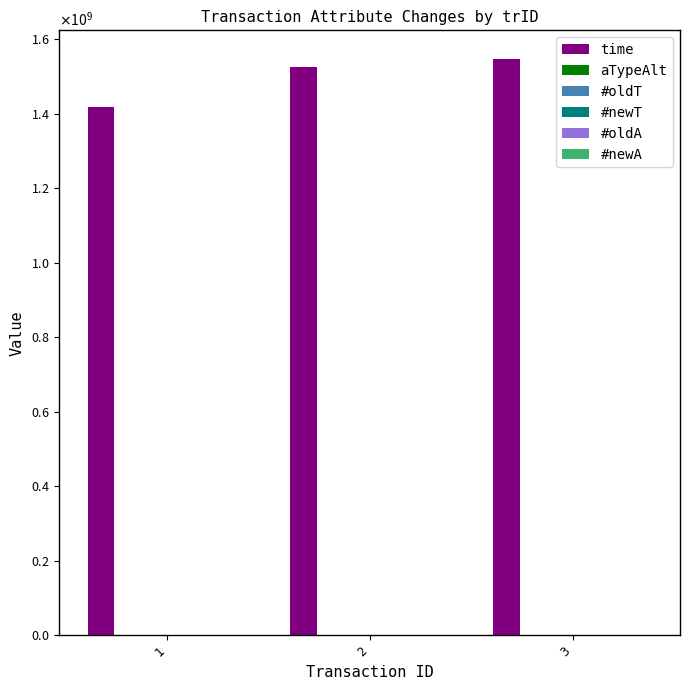

Which has a higher value, 3 or 1?

3